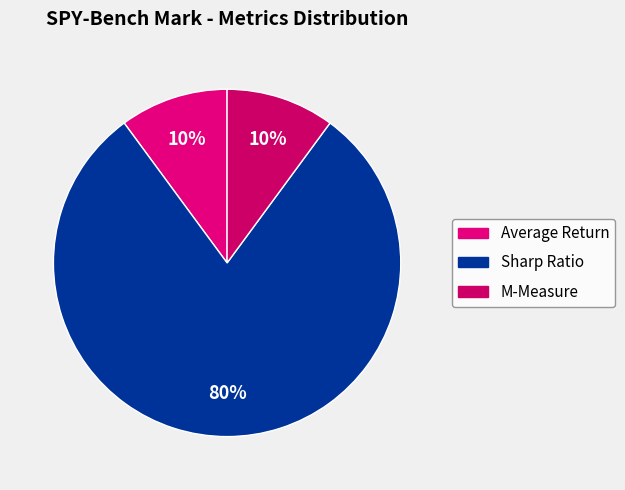

What portion of the pie excludes Sharp Ratio?

20.2%